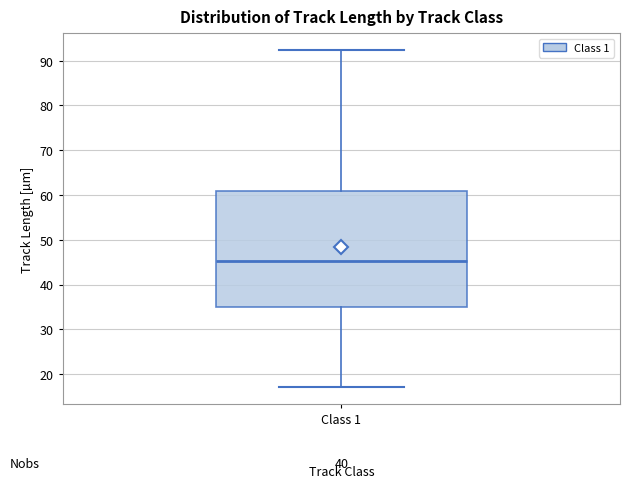

Transcribe this box plot: give where the median line is, the range the box spans, and where the two whiskers end, as read against the y-axis. The values are not printed on the chart, so give them approximately, as read against the axis.

median 45, box 35 to 61, whiskers 17 to 92